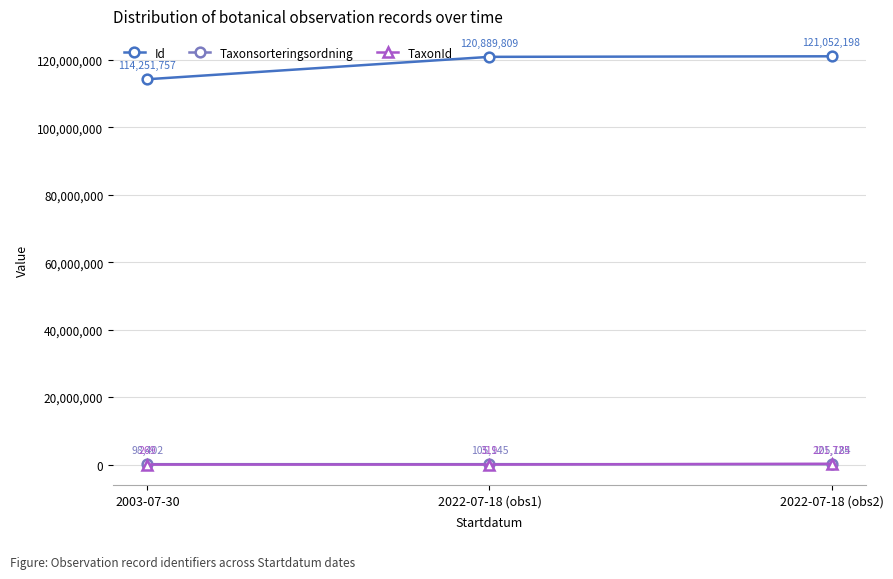

What is the sum of the Taxonsorteringsordning values at 2022-07-18 (obs2) and 2003-07-30?

203586